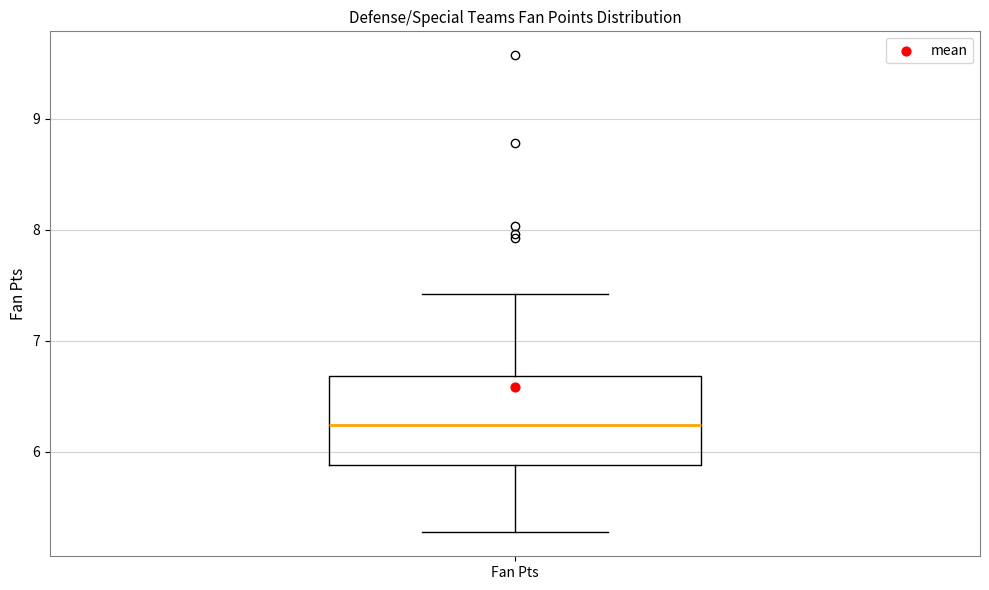

Read this box plot against the y-axis: the position of the median line, the range covered by the box, and the ends of both whiskers. The values are not printed on the chart, so give them approximately, as read against the axis.

median 6.2, box 5.9 to 6.7, whiskers 5.3 to 7.4